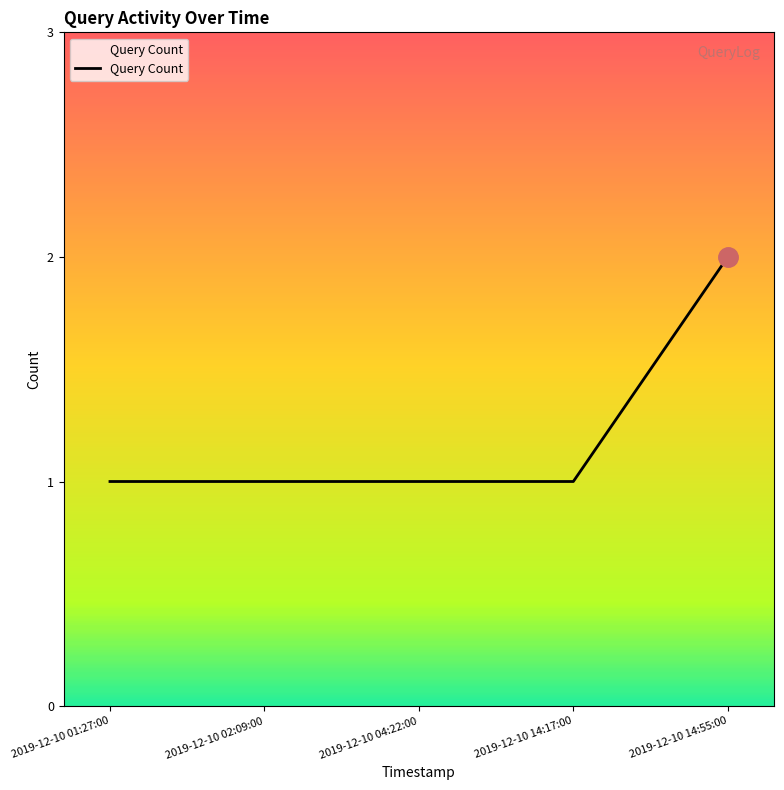

What position from the right is 2019-12-10 14:55:00?

1